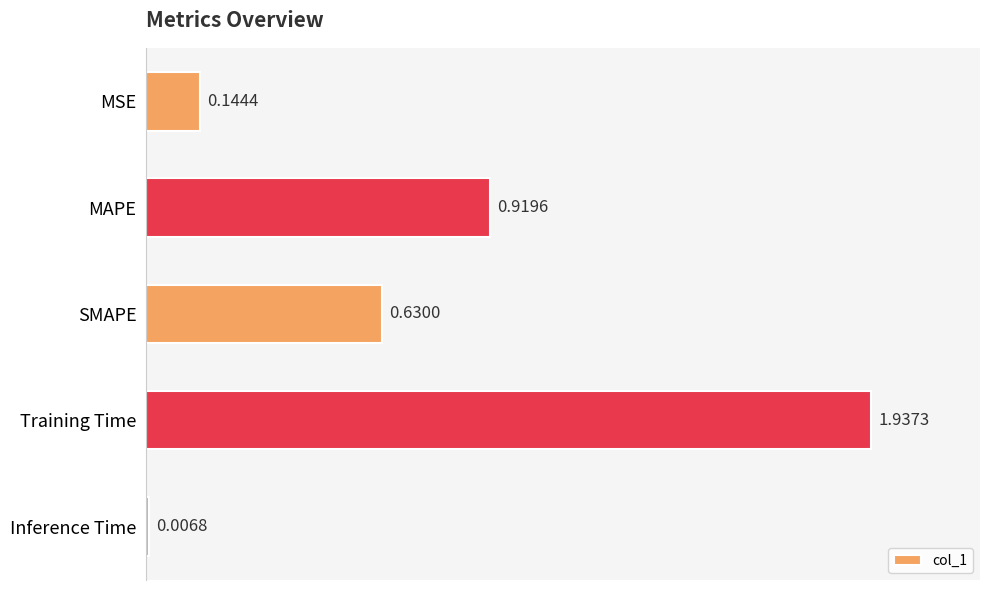

What is the sum of all values?

3.6